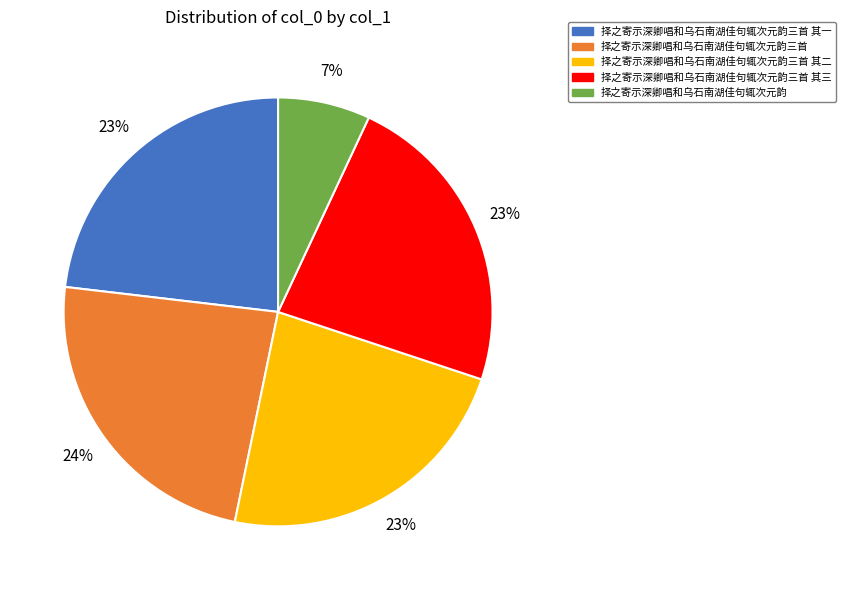

Is there a majority slice in this chart?

No